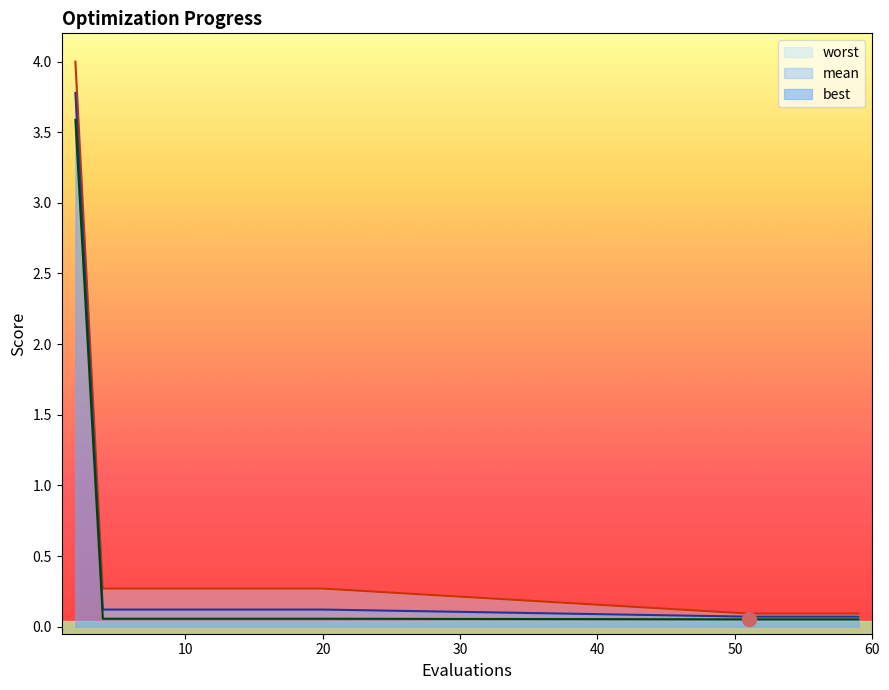

True or false: worst and best intersect in this chart.

False